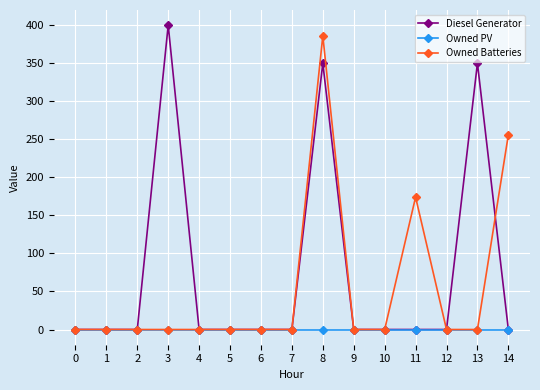

What is the maximum value shown in the chart?

400